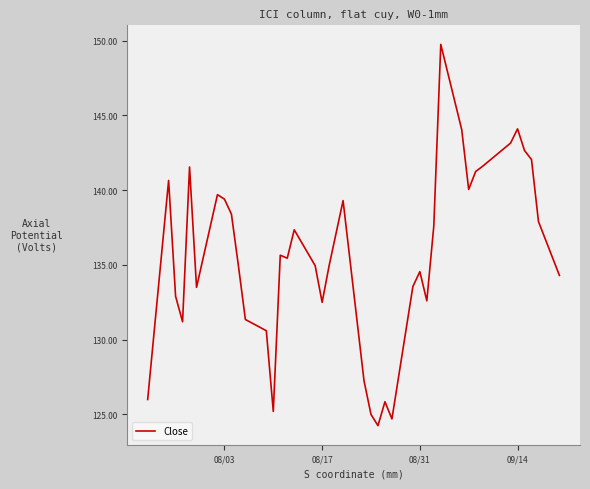

What is the difference between the maximum and minimum values?

25.5